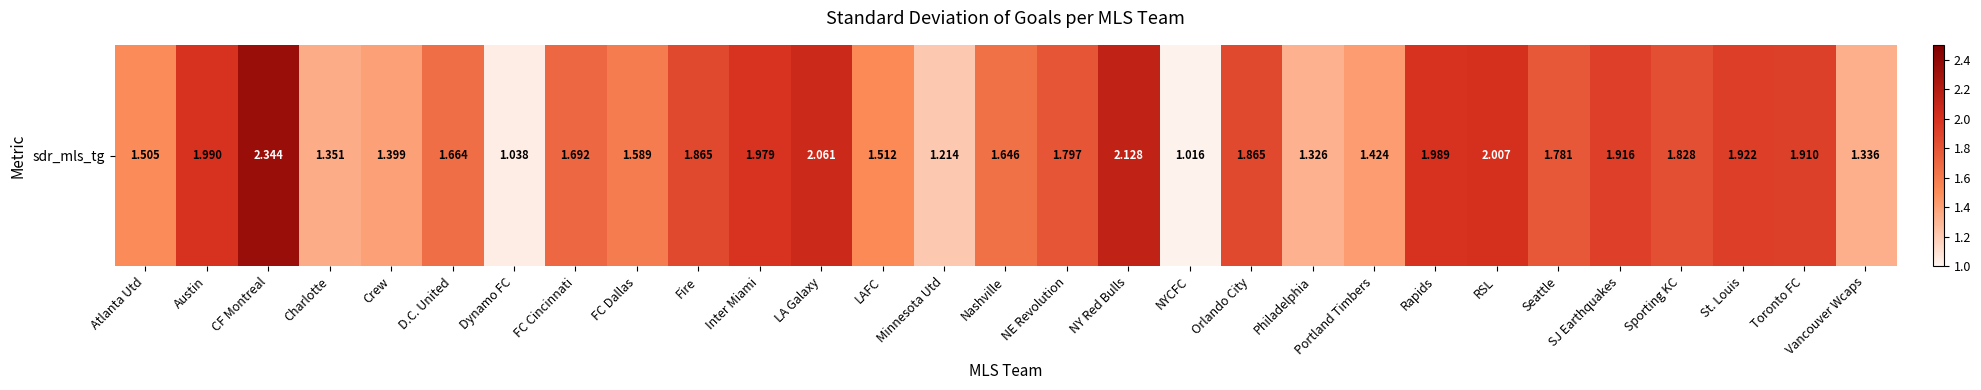

What is the greatest value displayed?

2.3